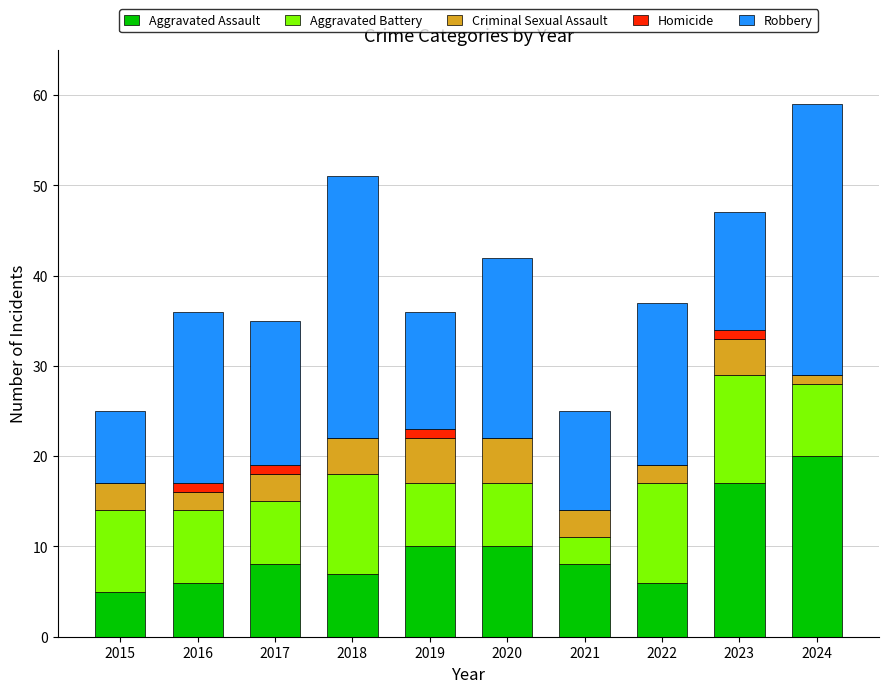

How many series are shown in this chart?

5